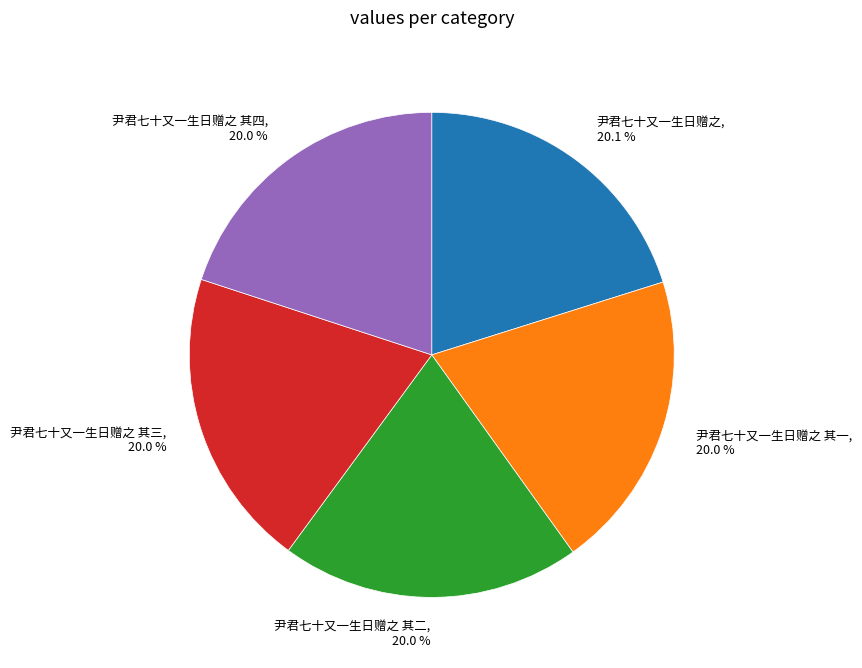

How much of the chart is everything except 尹君七十又一生日赠之 其四, 20.0 %?

80.0%